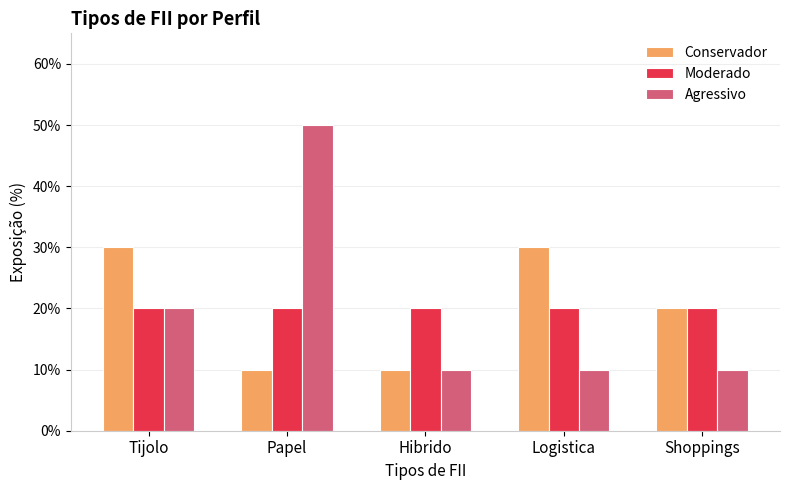

Is it true that Agressivo equals 0.3 at Tijolo?

False